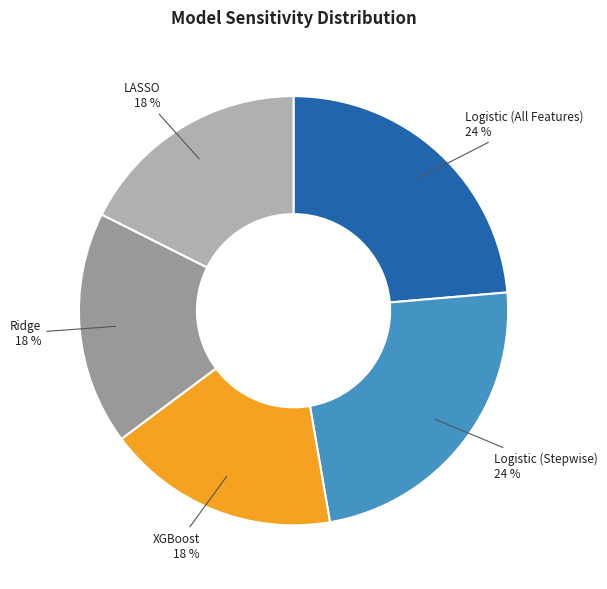

Is Ridge the majority of the pie?

No